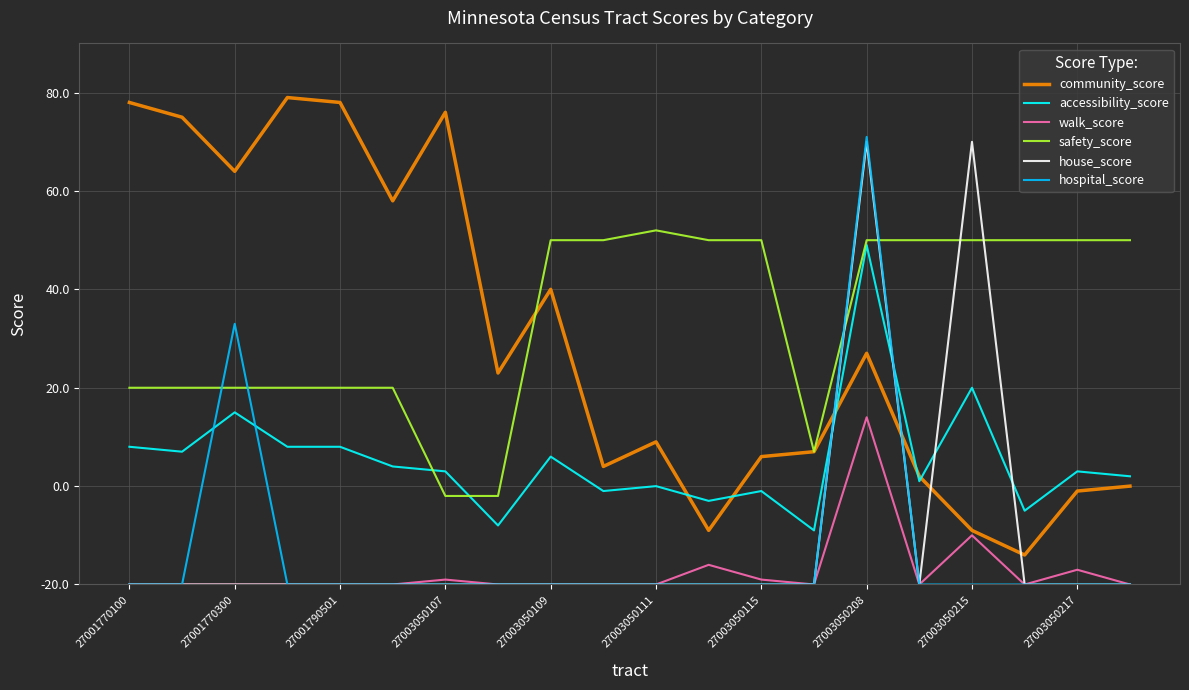

What are all the series names shown in the legend?

community_score, accessibility_score, walk_score, safety_score, house_score, hospital_score